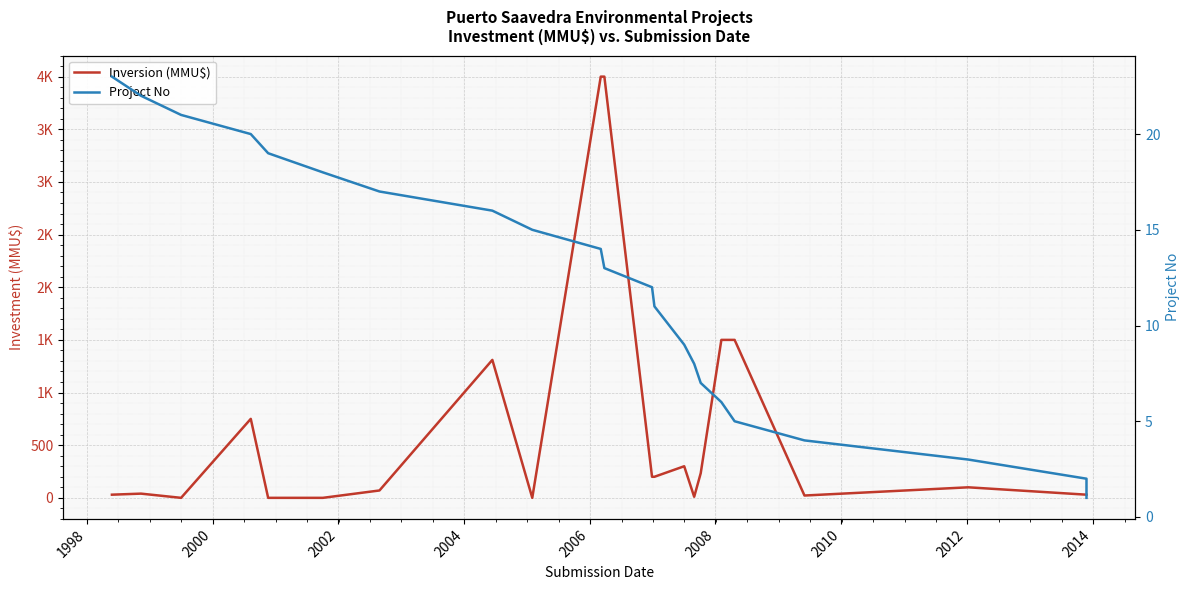

How many data points in Project No are above 13?

10